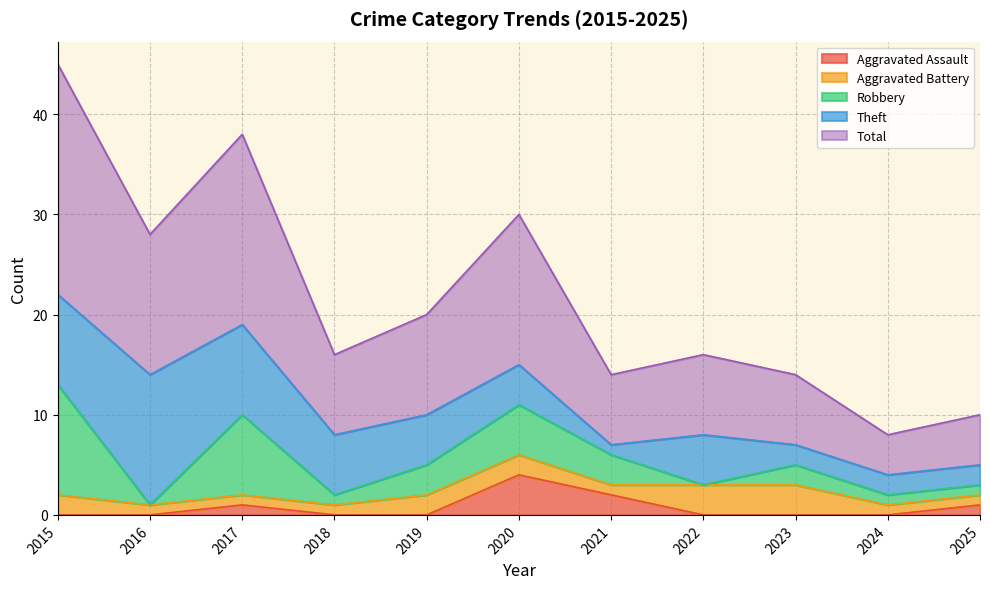

What is the difference between the maximum and minimum values in the Robbery series?

11